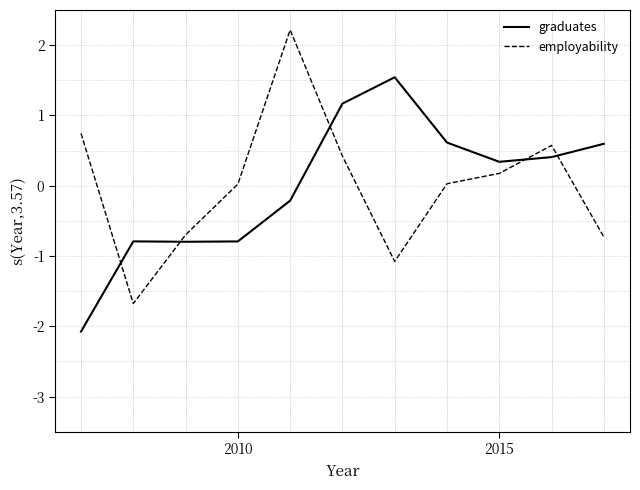

What are all the series names shown in the legend?

graduates, employability